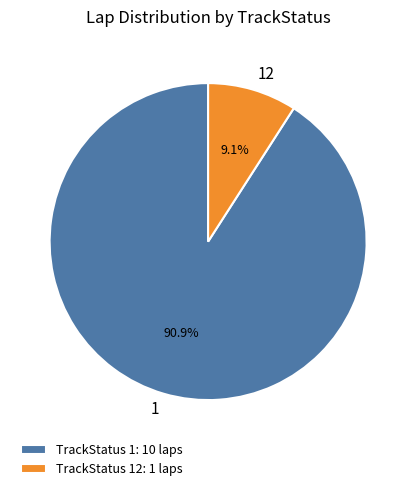

Rank the categories by value from lowest to highest.

TrackStatus 12: 1 laps, TrackStatus 1: 10 laps